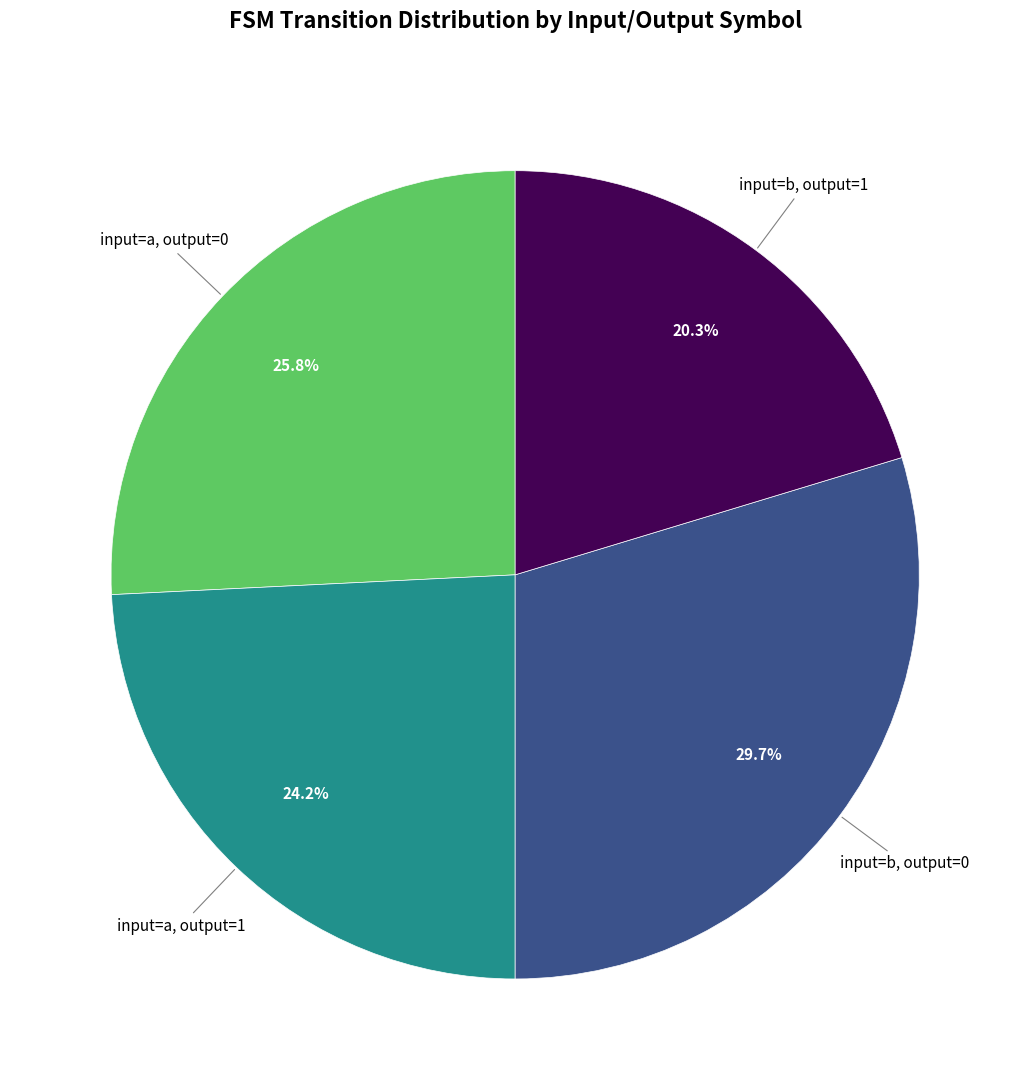

Is there any slice that represents more than half of the pie?

No